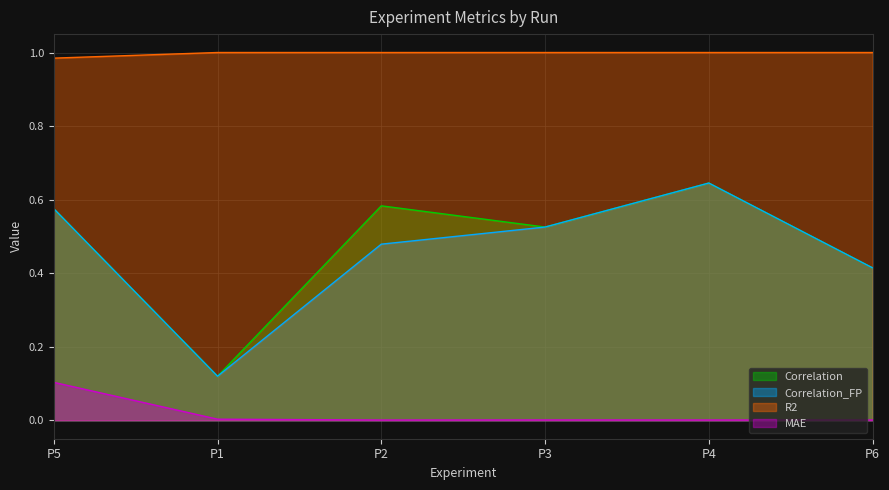

What is the label of the 4th point from the right?

P2